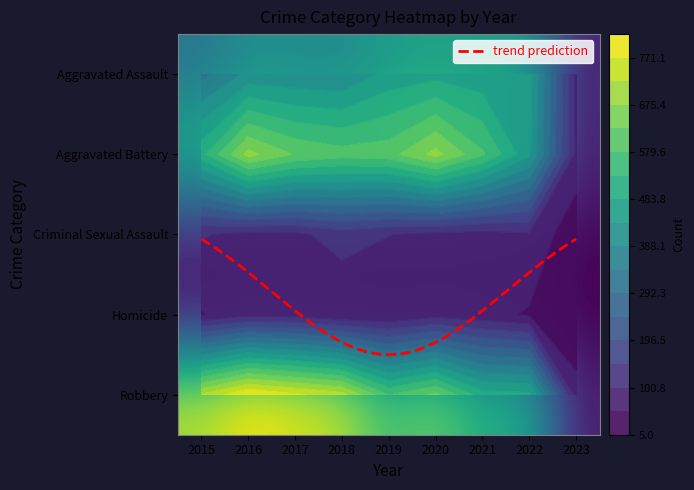

At how many categories does at least one series exceed 48?

9